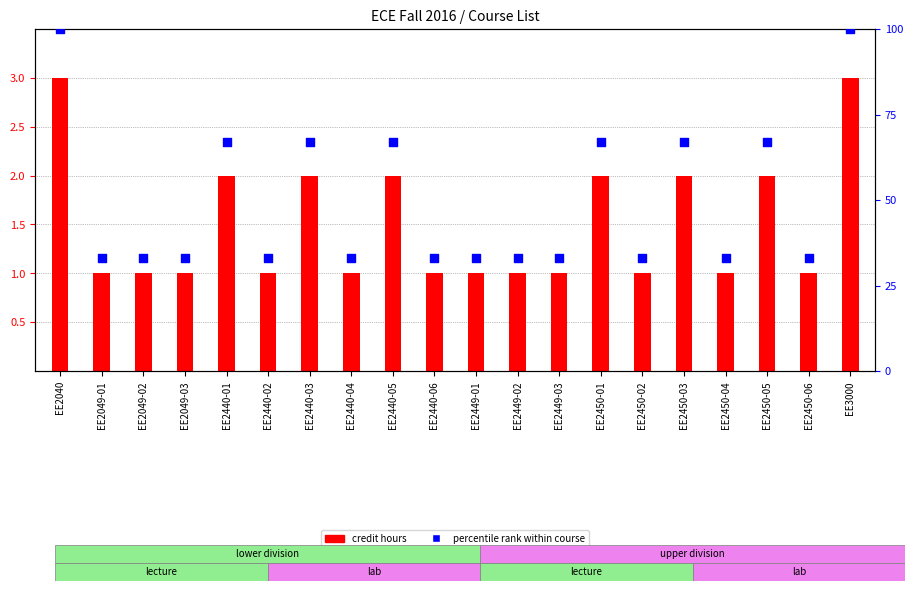

Approximately how many times larger is the value at EE2450-06 compared to EE2450-01?

0.5